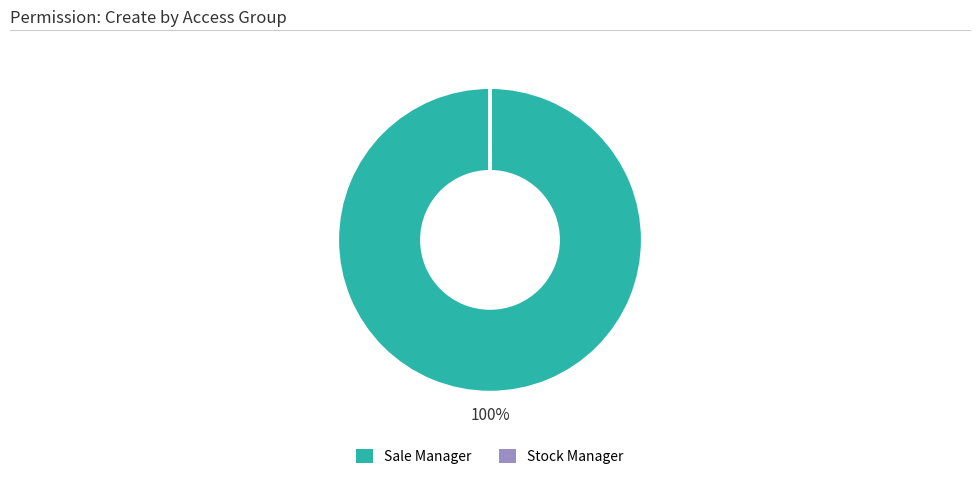

To the nearest percent, what is the difference between the largest and smallest slice percentages?

100%